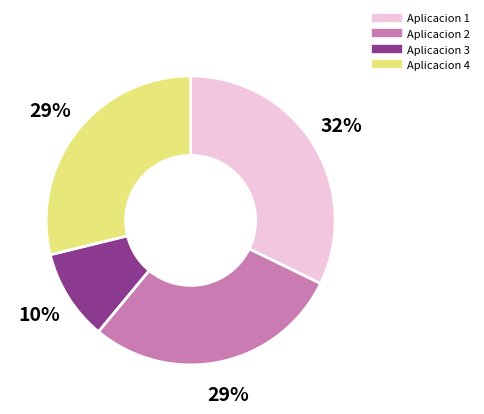

What is the largest slice in the pie chart?

Aplicacion 1